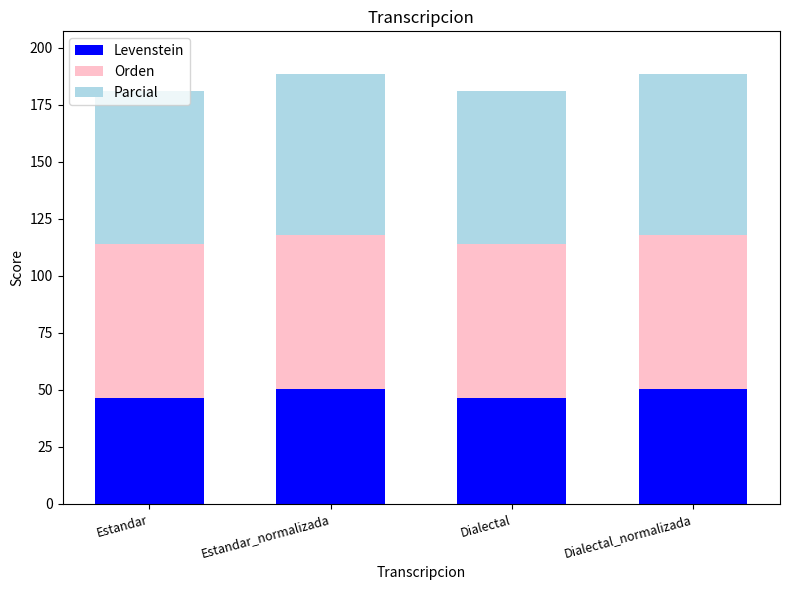

True or false: Levenstein has a value of 66.7 at Estandar_normalizada.

False